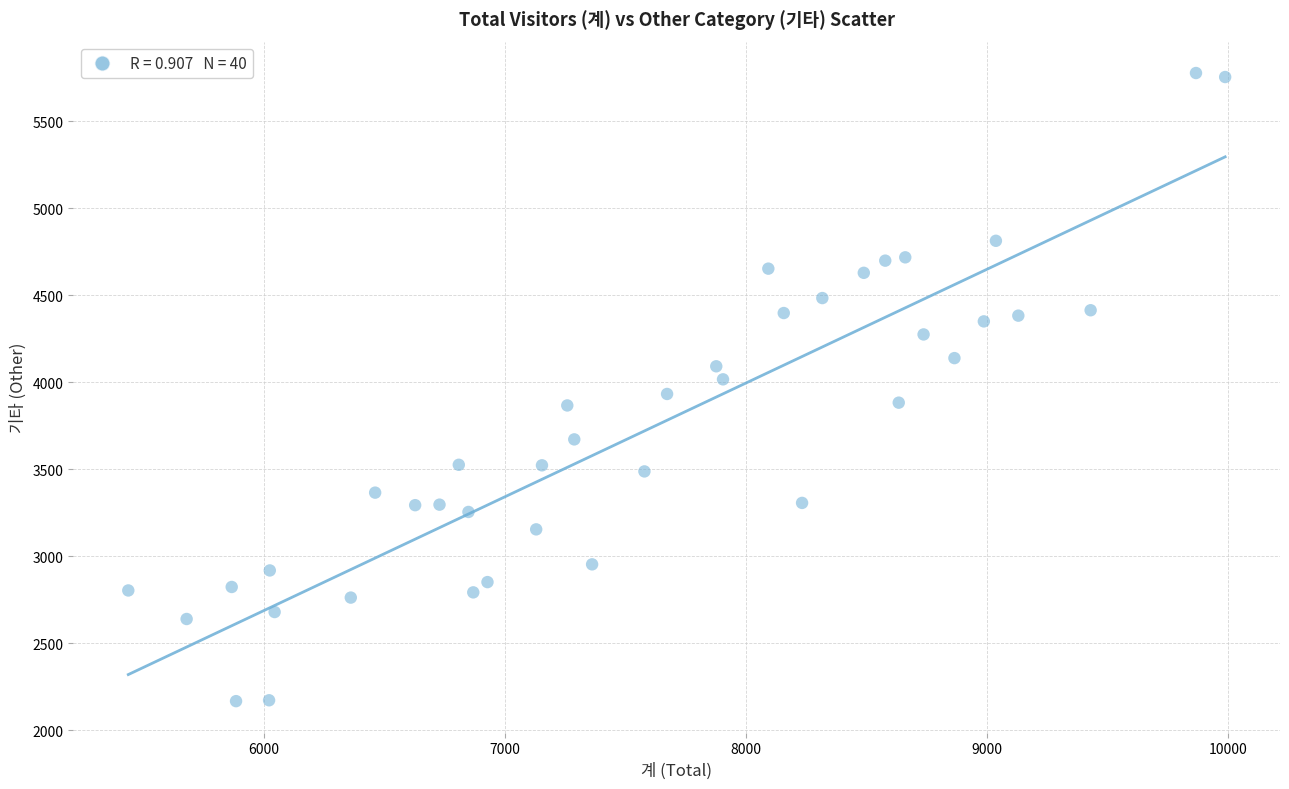

What is the range of X values (max minus min)?

4550